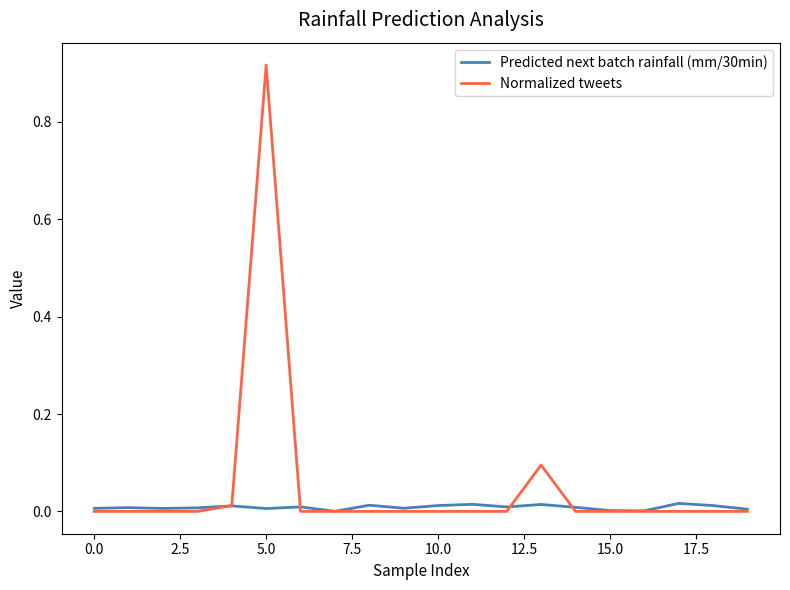

Which series has the largest range (max minus min)?

Normalized tweets